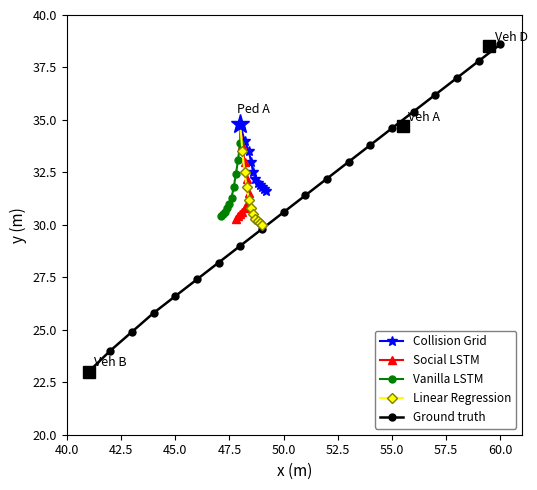

True or false: Social LSTM has a value of 12 at 1008.

False